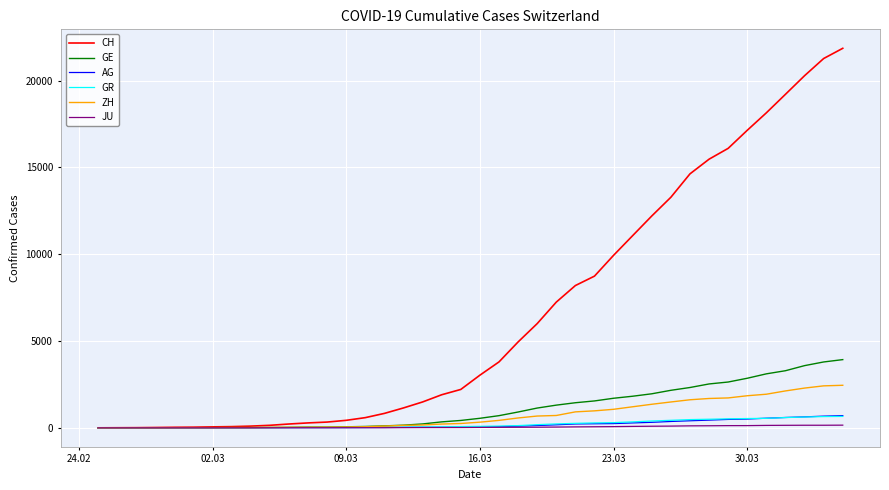

Which series has the largest total across all categories?

CH